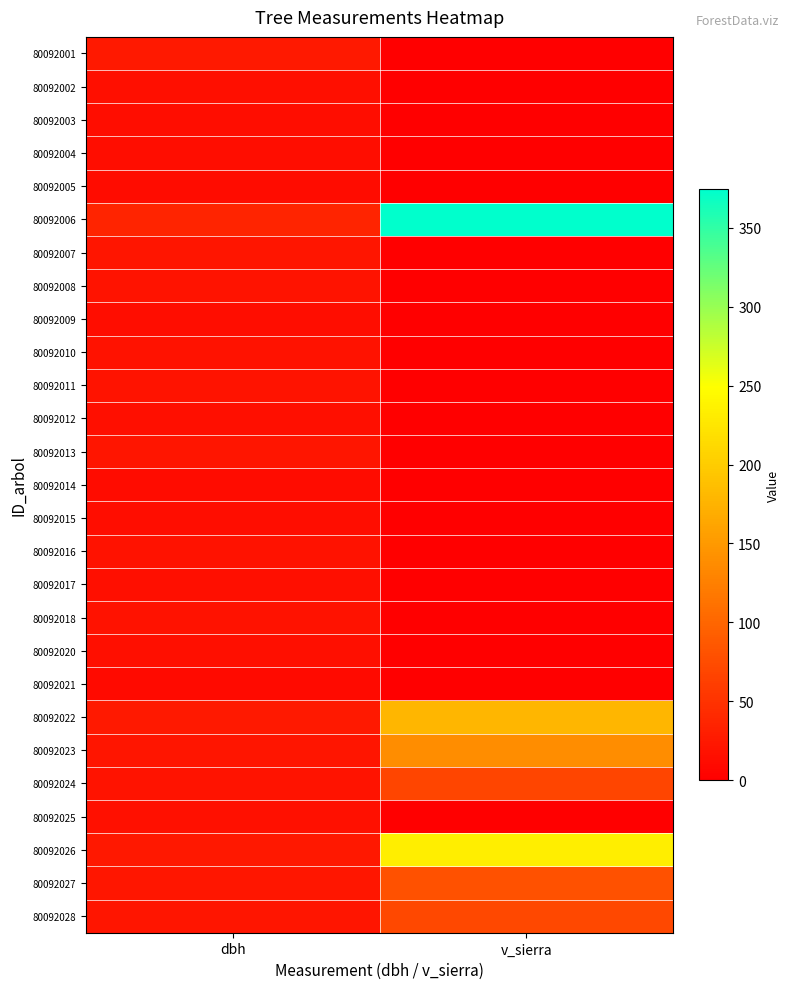

Which has a higher value, dbh or v_sierra?

dbh